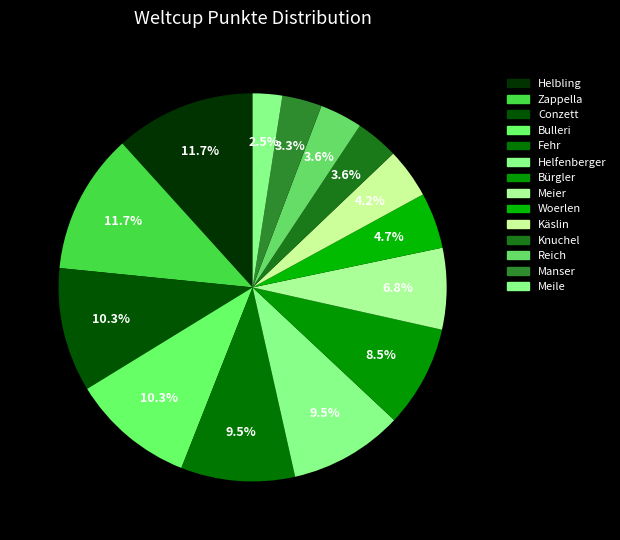

What portion of the pie excludes Meile?

97.5%